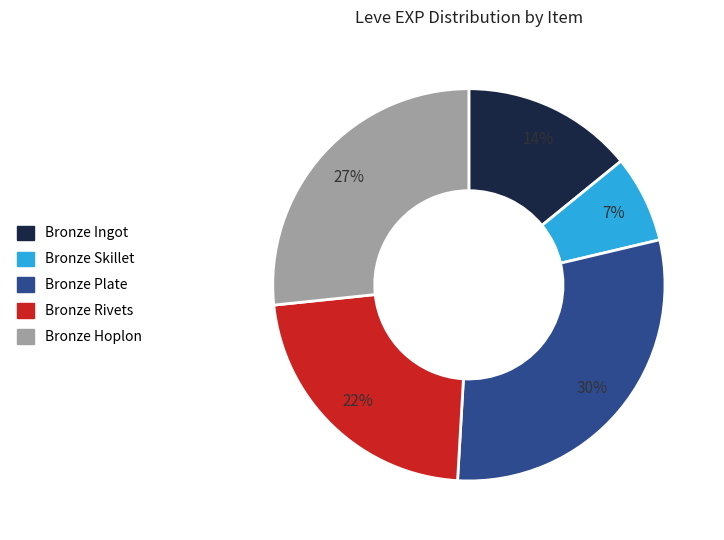

Combined, do Bronze Skillet and Bronze Hoplon account for over 50%?

No